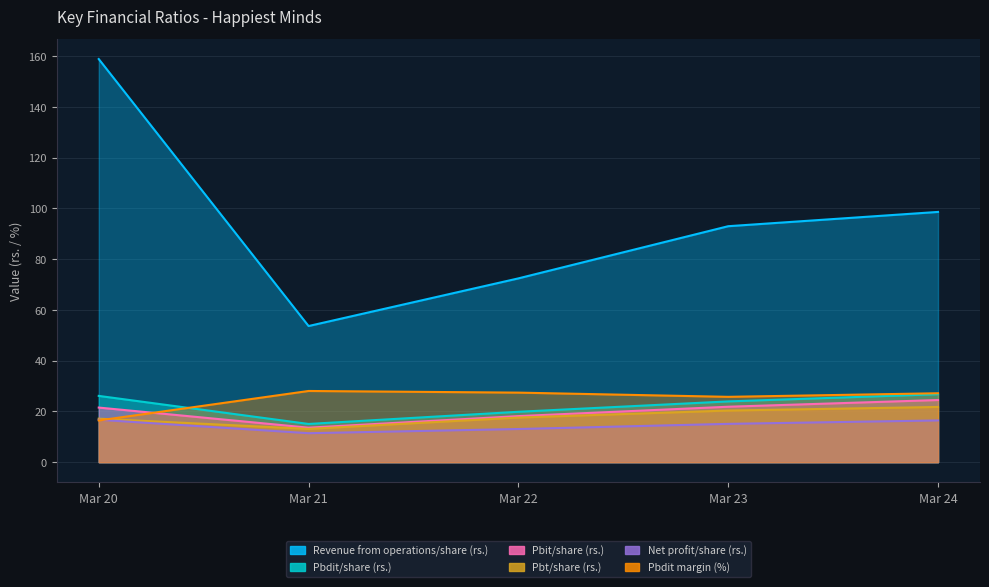

The value of Pbdit margin (%) at Mar 20 is 28.9. True or false?

False